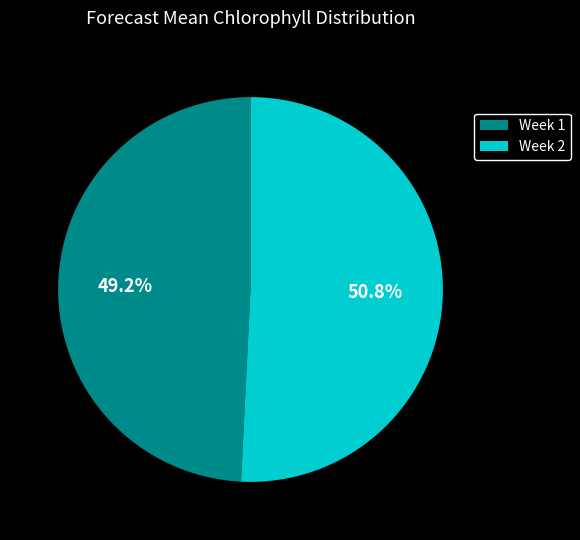

Approximately how many times larger is the value at Week 2 compared to Week 1?

1.0